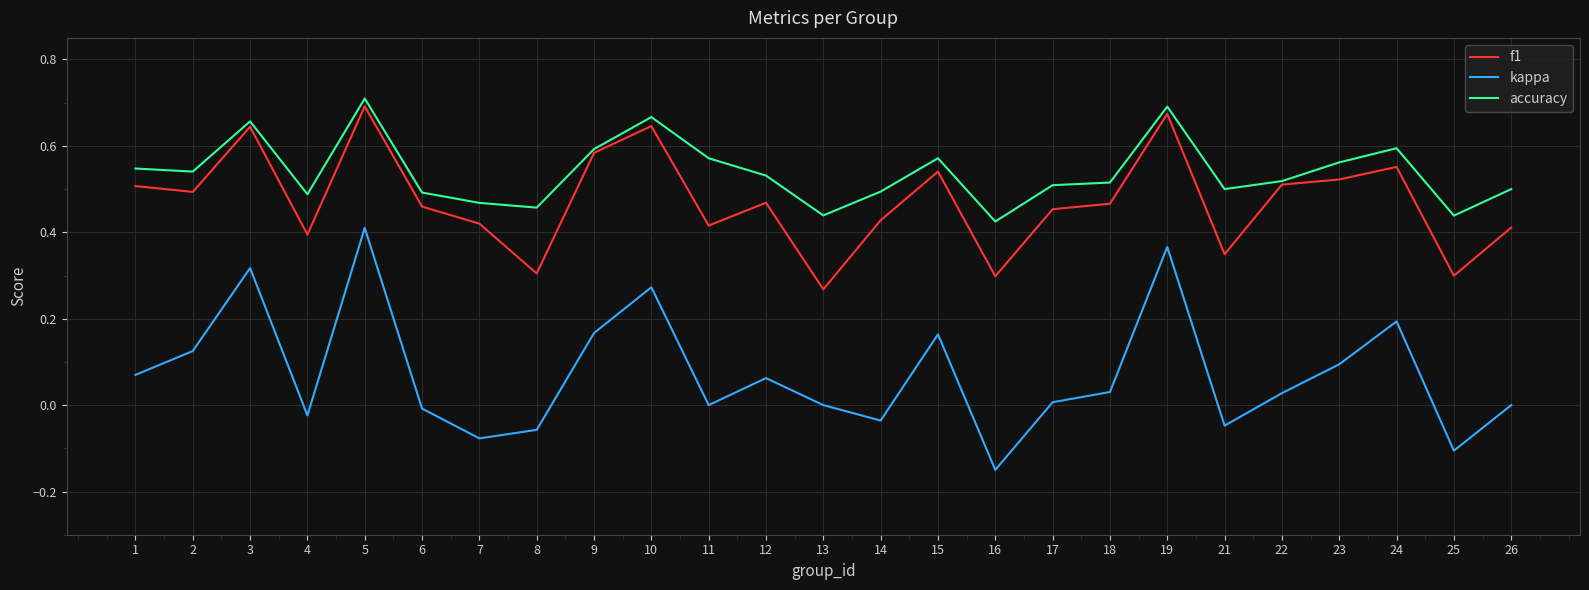

Which series has the largest range (max minus min)?

kappa